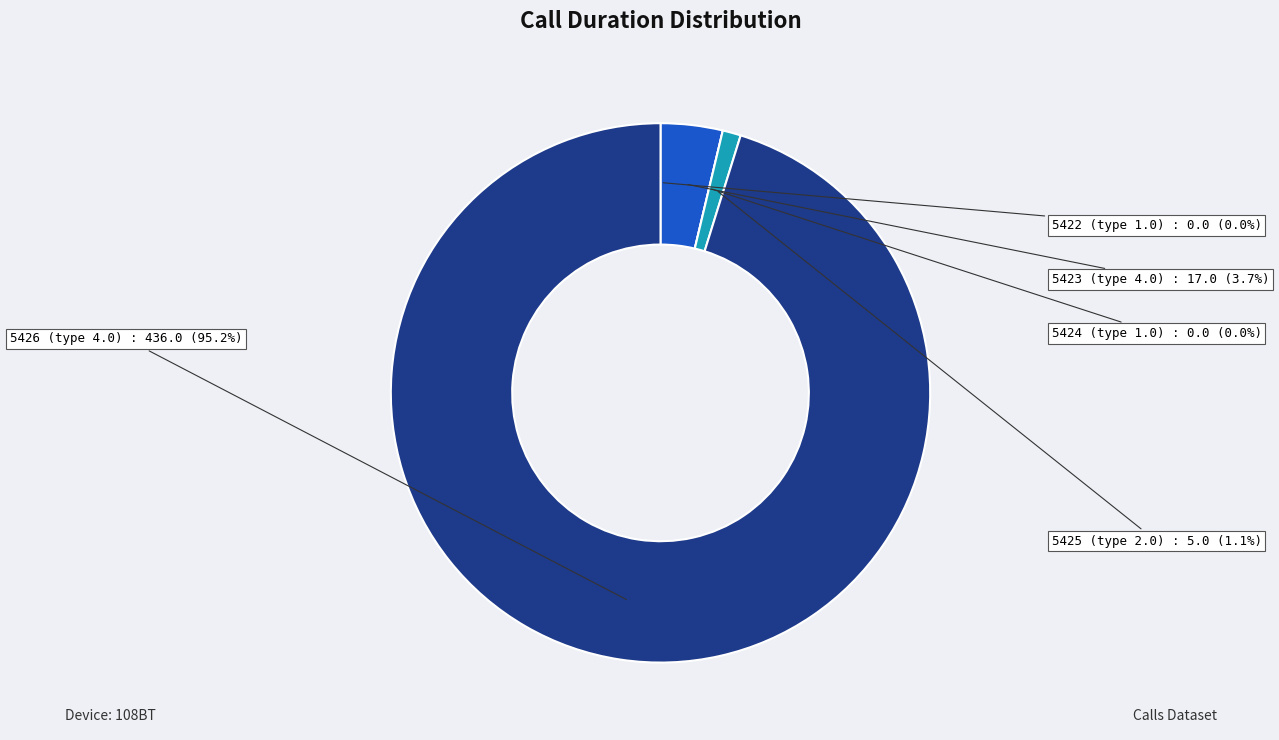

To the nearest percent, what percentage of the pie is 5425 (type 2.0)?

1%